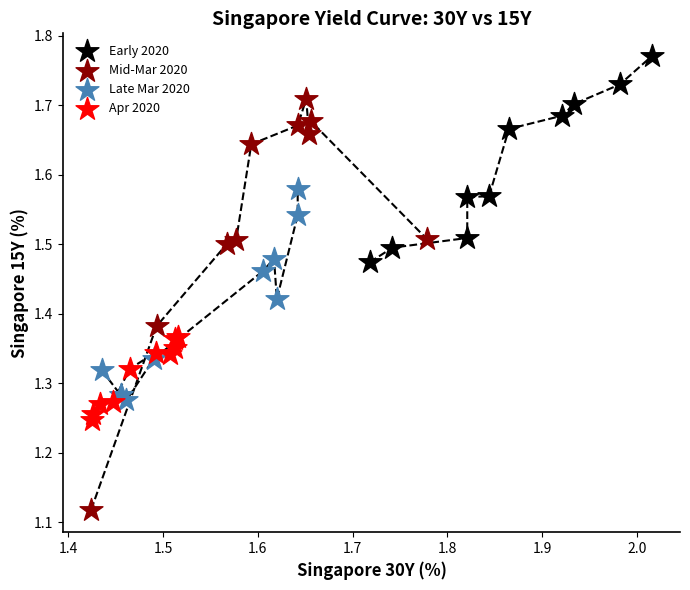

What are all the series names shown in the legend?

Early 2020, Mid-Mar 2020, Late Mar 2020, Apr 2020